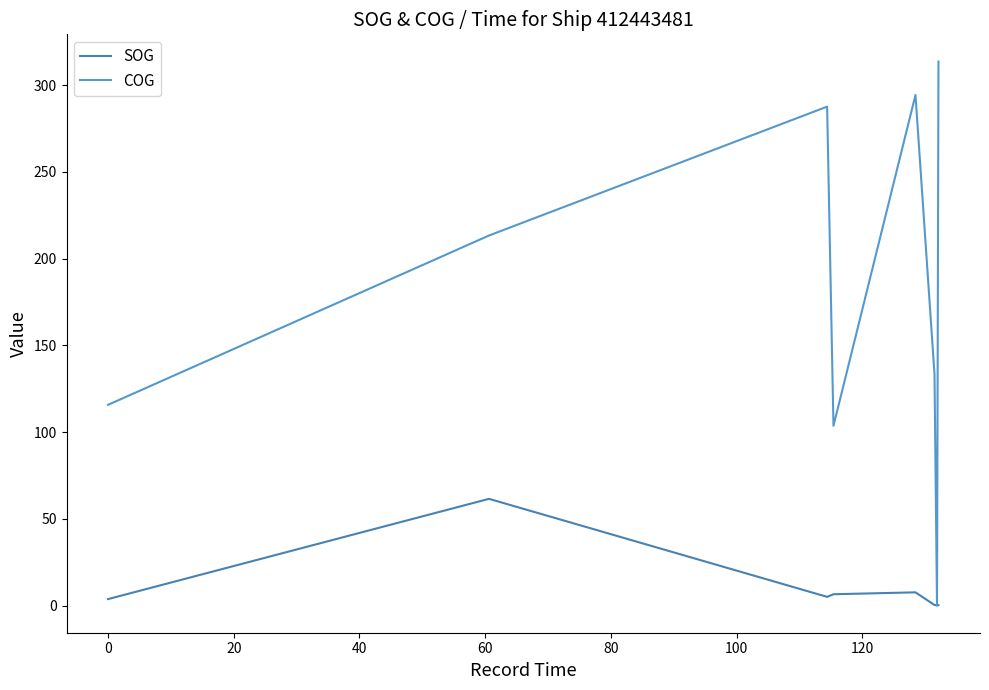

Does the chart have visible grid lines?

No